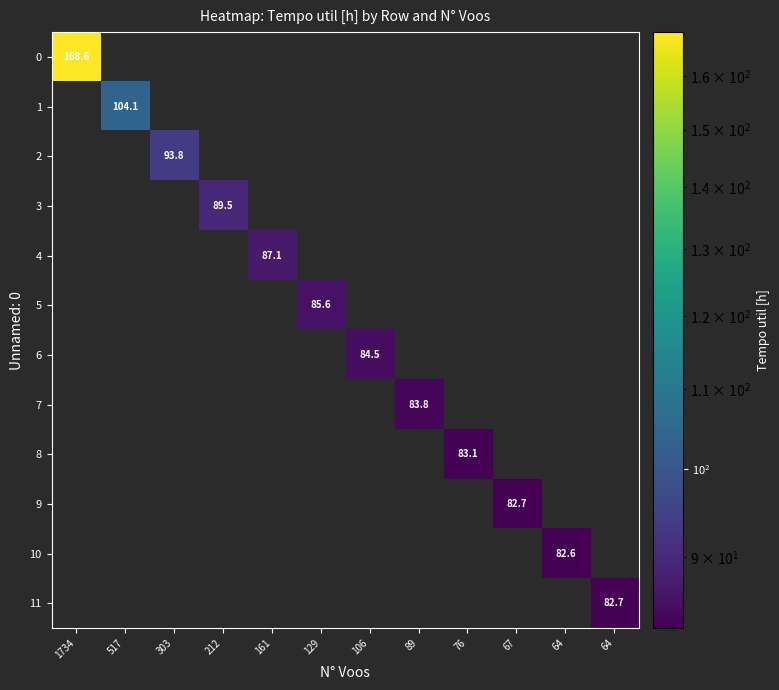

Where is 8 nearest to the value 41?

1734